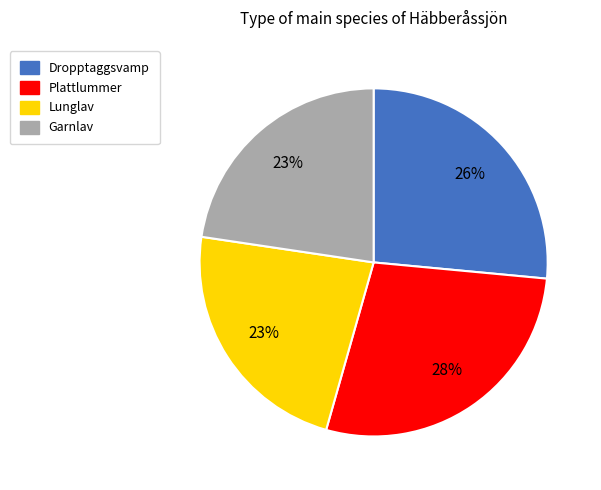

Count the number of slices in the pie.

4